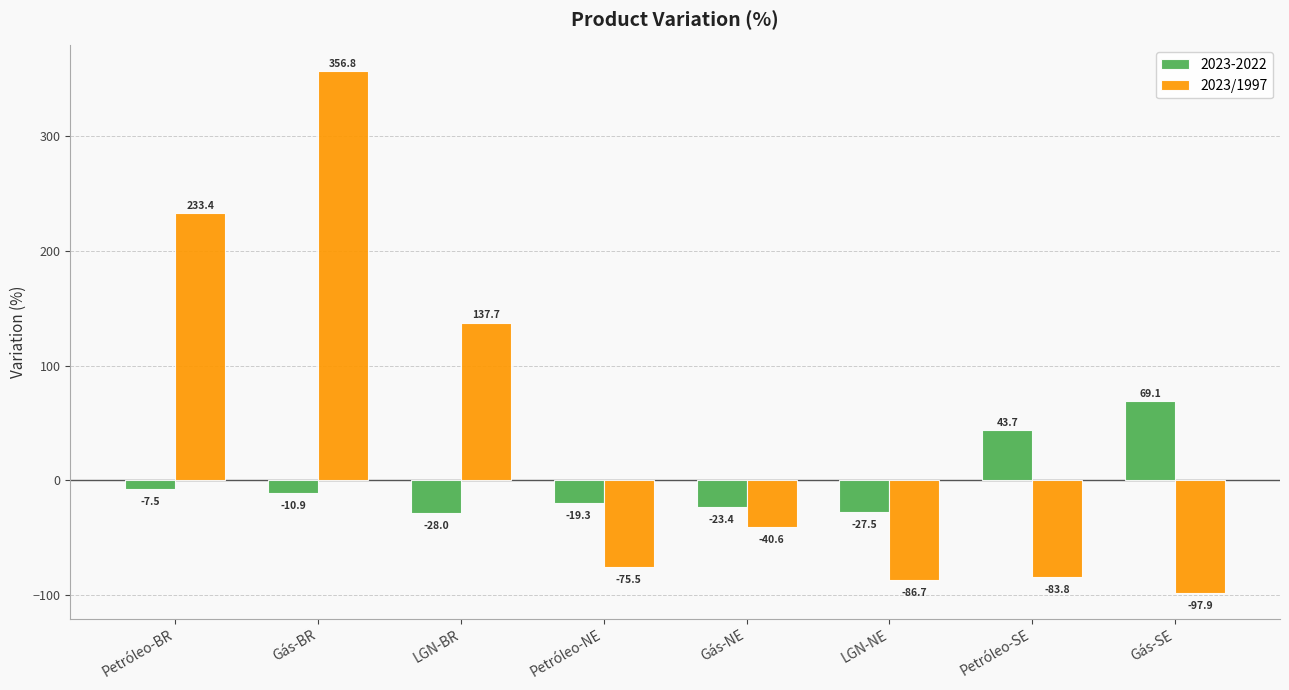

How many bars are there in total?

16